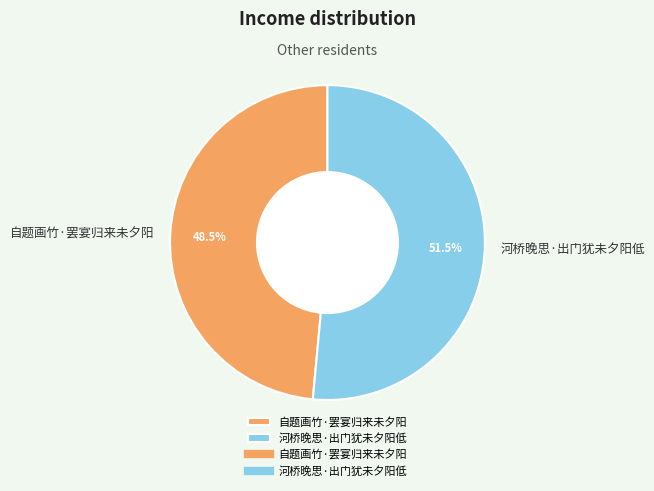

Rank the categories by value from highest to lowest.

河桥晚思·出门犹未夕阳低, 自题画竹·罢宴归来未夕阳